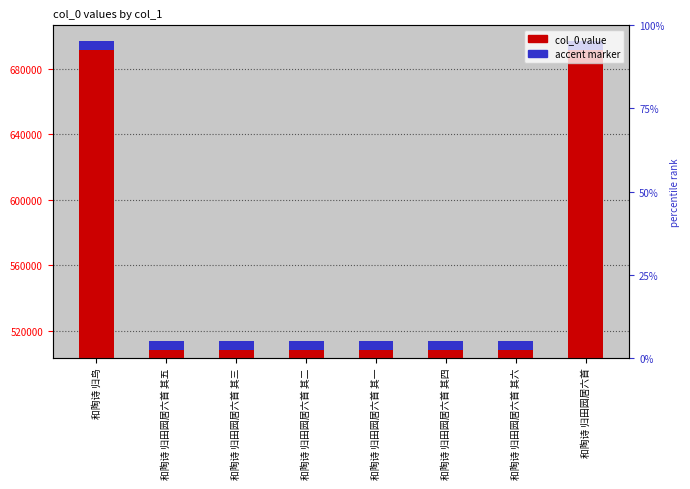

What position from the right is 和陶诗 归田园居六首 其一?

4